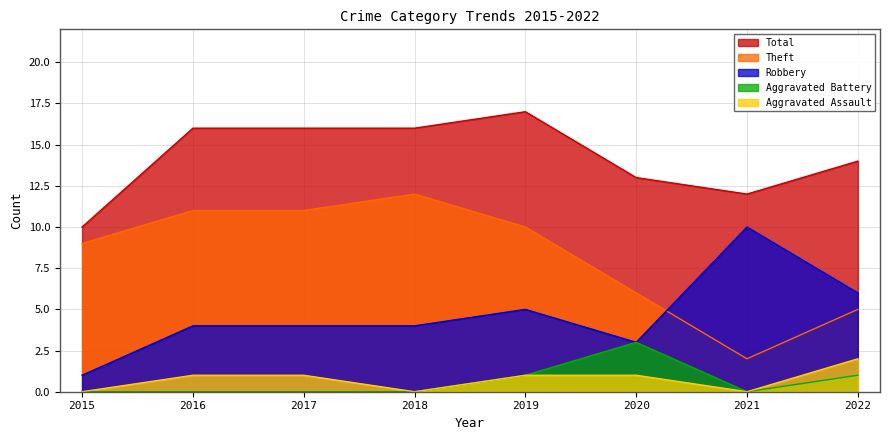

What is the total value across all series at 2021?

24